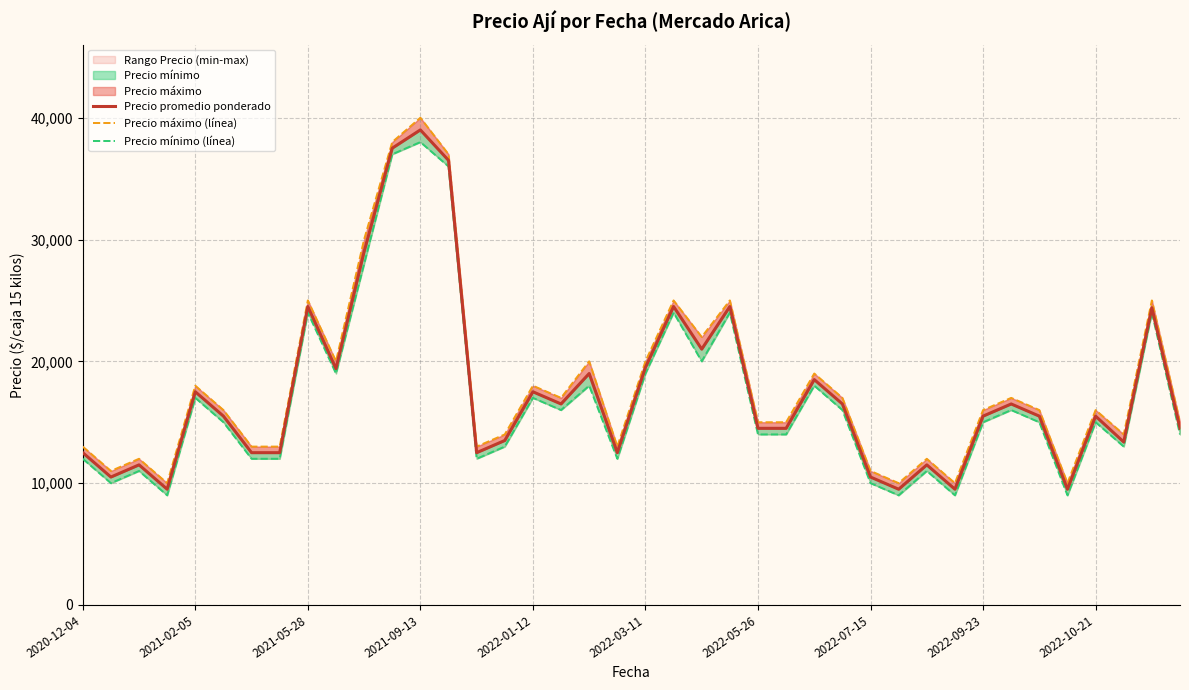

Reading left to right, what are all the values shown in this chart?

Precio promedio ponderado: 12500	10500	11500	9500	17500	15500	12500	12500	24500	19400	29000	37500	39000	36500	12500	13500	17500	16500	19000	12500	19500	24500	21000	24500	14500	14500	18500	16500	10500	9500	11500	9500	15500	16500	15500	9500	15500	13375	24400	14500
Precio máximo (línea): 13000	11000	12000	10000	18000	16000	13000	13000	25000	20000	30000	38000	40000	37000	13000	14000	18000	17000	20000	13000	20000	25000	22000	25000	15000	15000	19000	17000	11000	10000	12000	10000	16000	17000	16000	10000	16000	14000	25000	15000
Precio mínimo (línea): 12000	10000	11000	9000	17000	15000	12000	12000	24000	19000	28000	37000	38000	36000	12000	13000	17000	16000	18000	12000	19000	24000	20000	24000	14000	14000	18000	16000	10000	9000	11000	9000	15000	16000	15000	9000	15000	13000	24000	14000